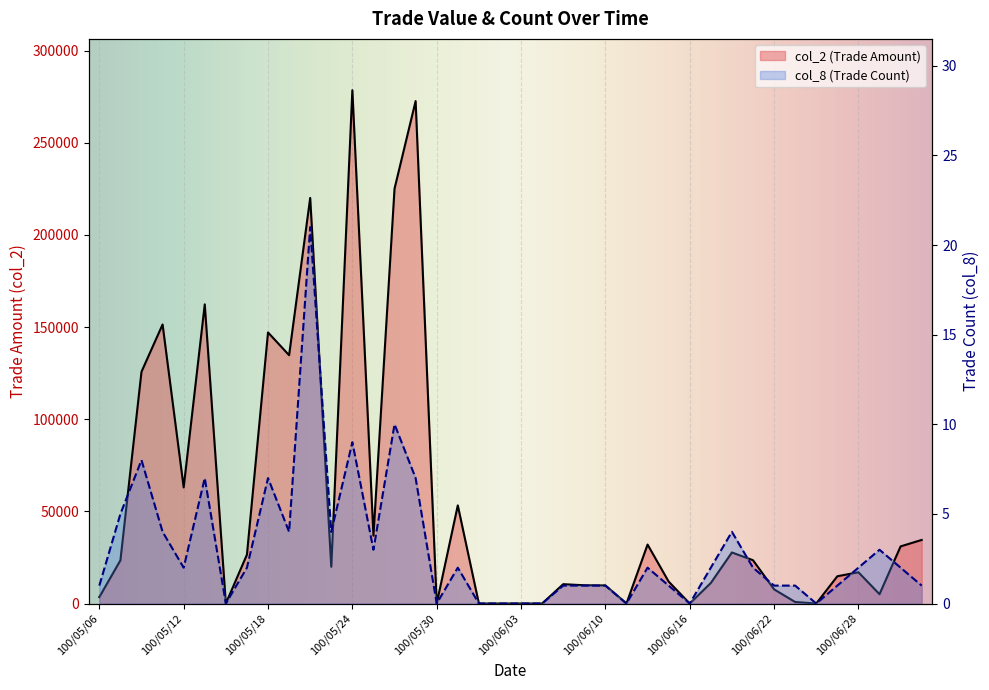

Which series has the widest spread of values?

col_2